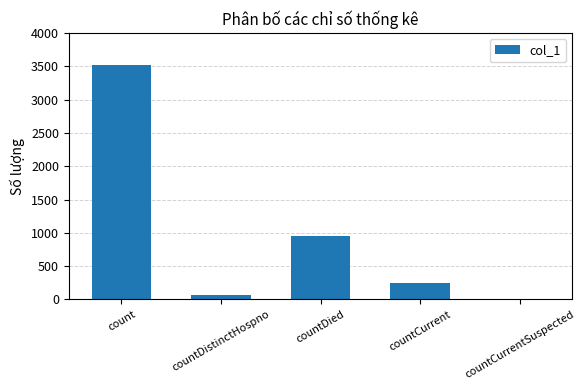

How many distinct data groups are displayed?

1